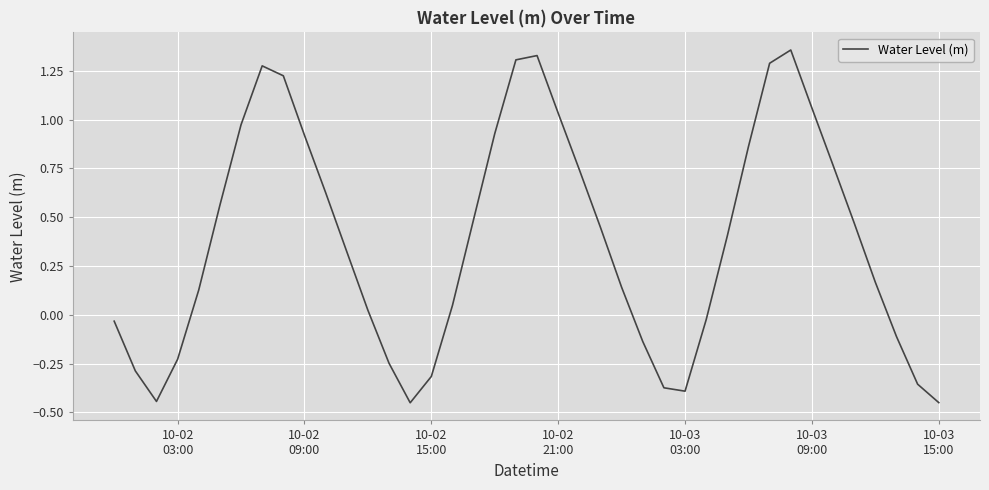

What is the difference between the maximum and minimum values?

1.8